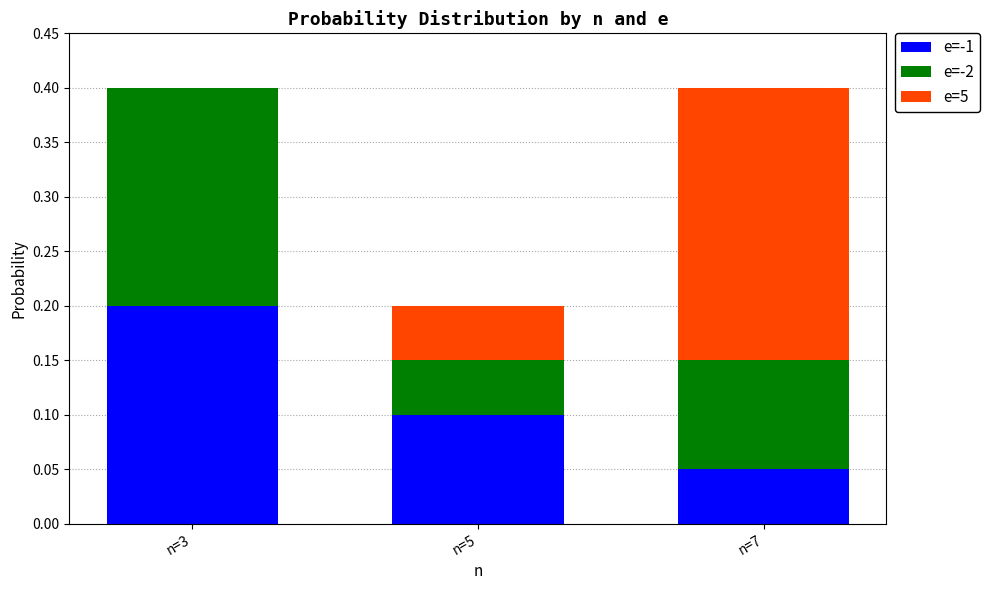

Which category has the highest value in the e=-1 series?

n=3